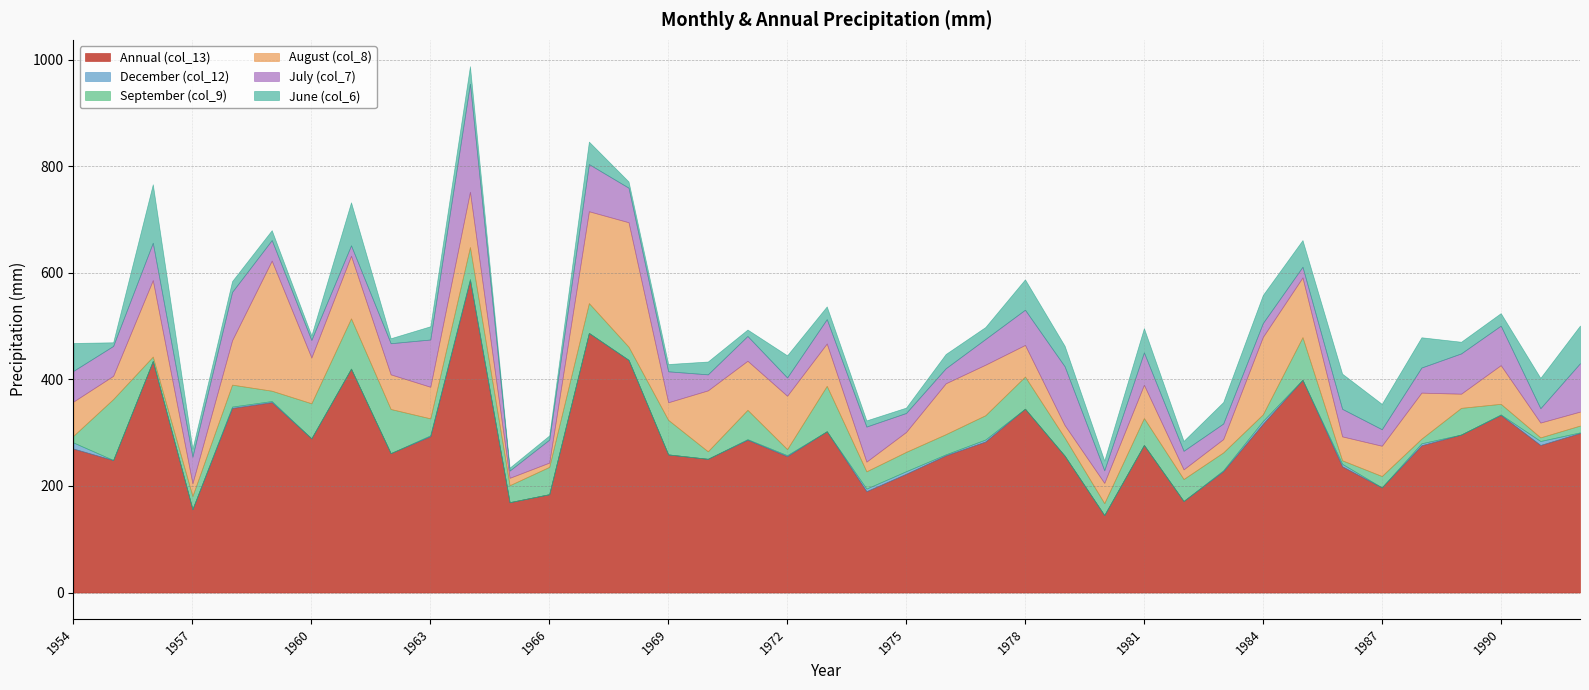

Between 1962 and 1986, which is larger?

1962